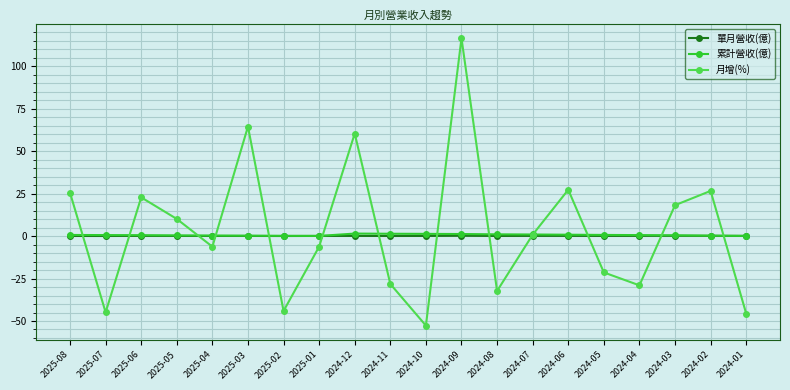

How many values in 月增(%) are below zero?

10